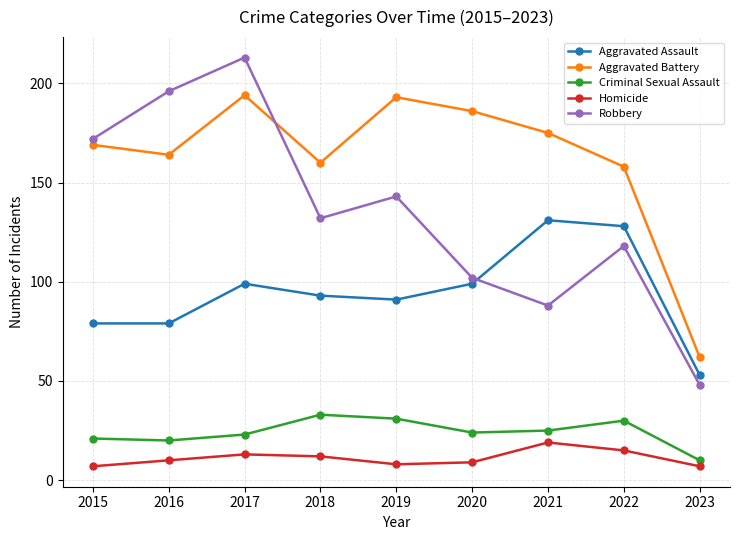

What is the difference between the Aggravated Assault values at 2016 and 2017?

20